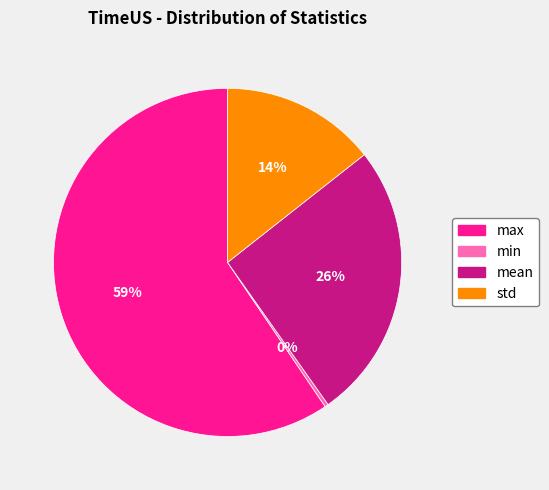

Is there any slice that represents more than half of the pie?

Yes